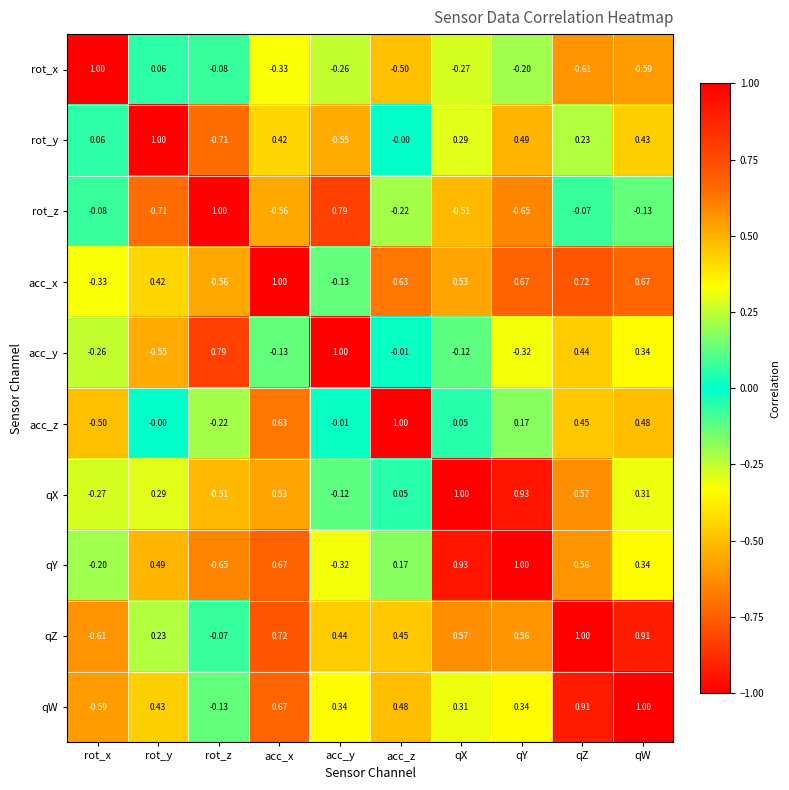

At which label is rot_y closest to 0?

acc_z